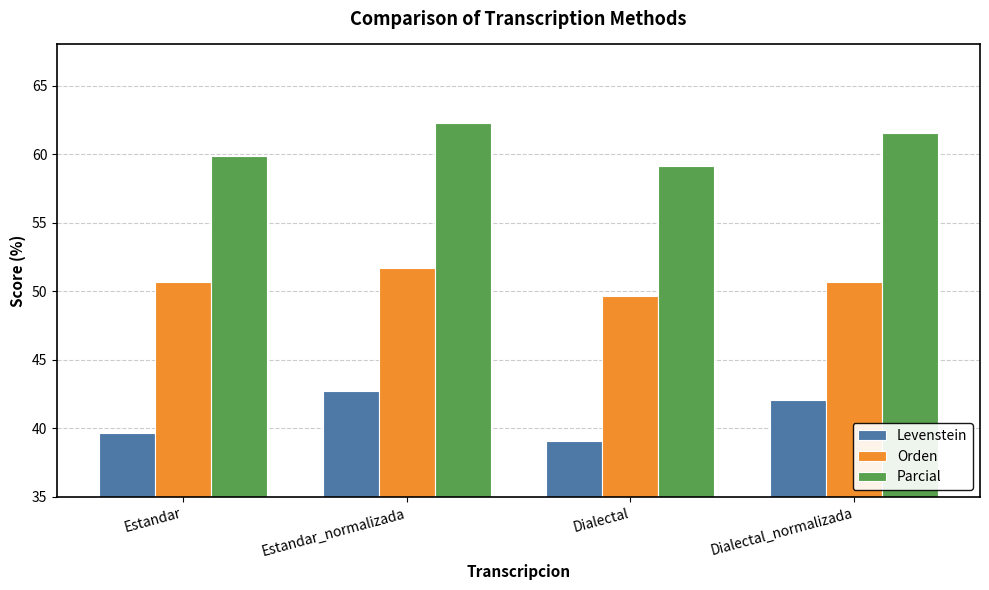

Rank the series at Dialectal from highest to lowest value.

Parcial, Orden, Levenstein